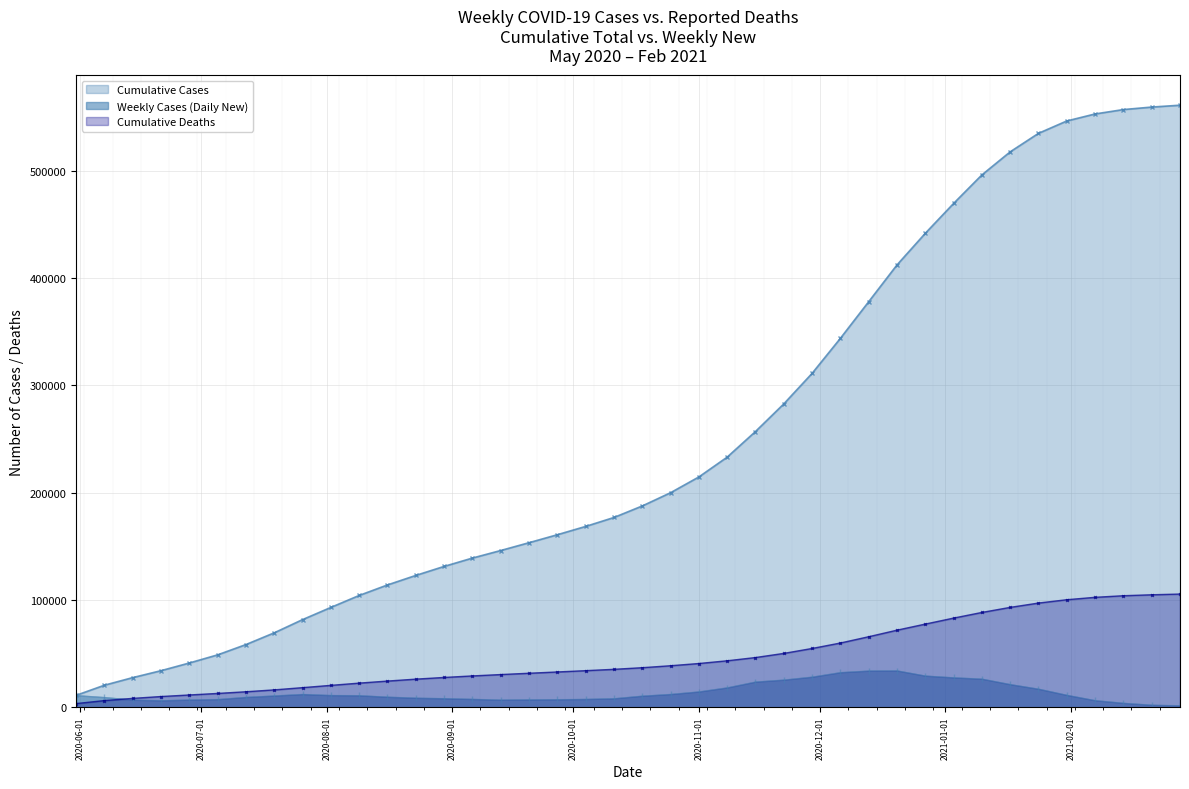

Where is the data nearest to the value 18002?

2020-11-08